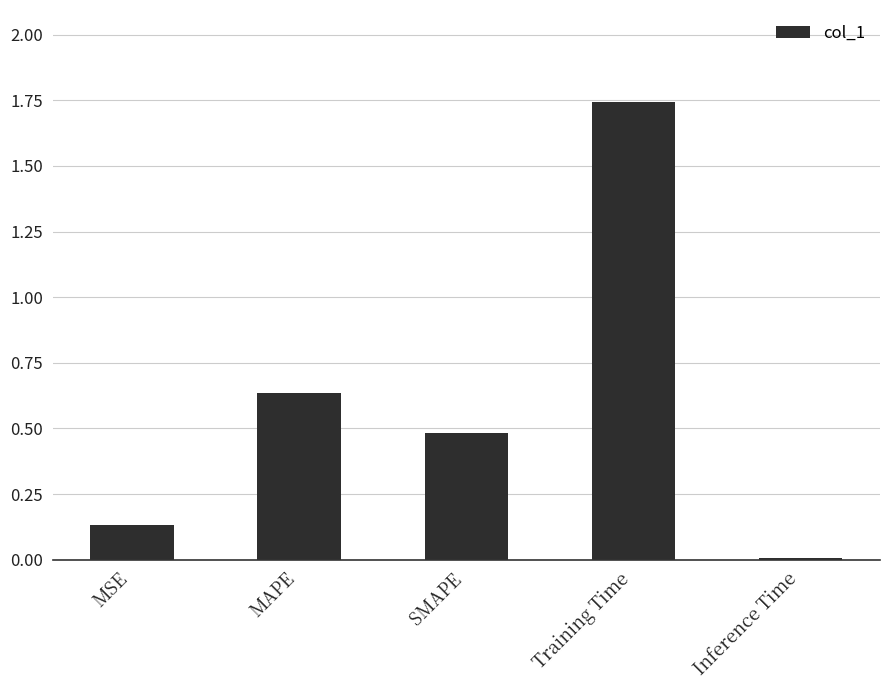

Is it true that the value at MAPE is 0.2?

False